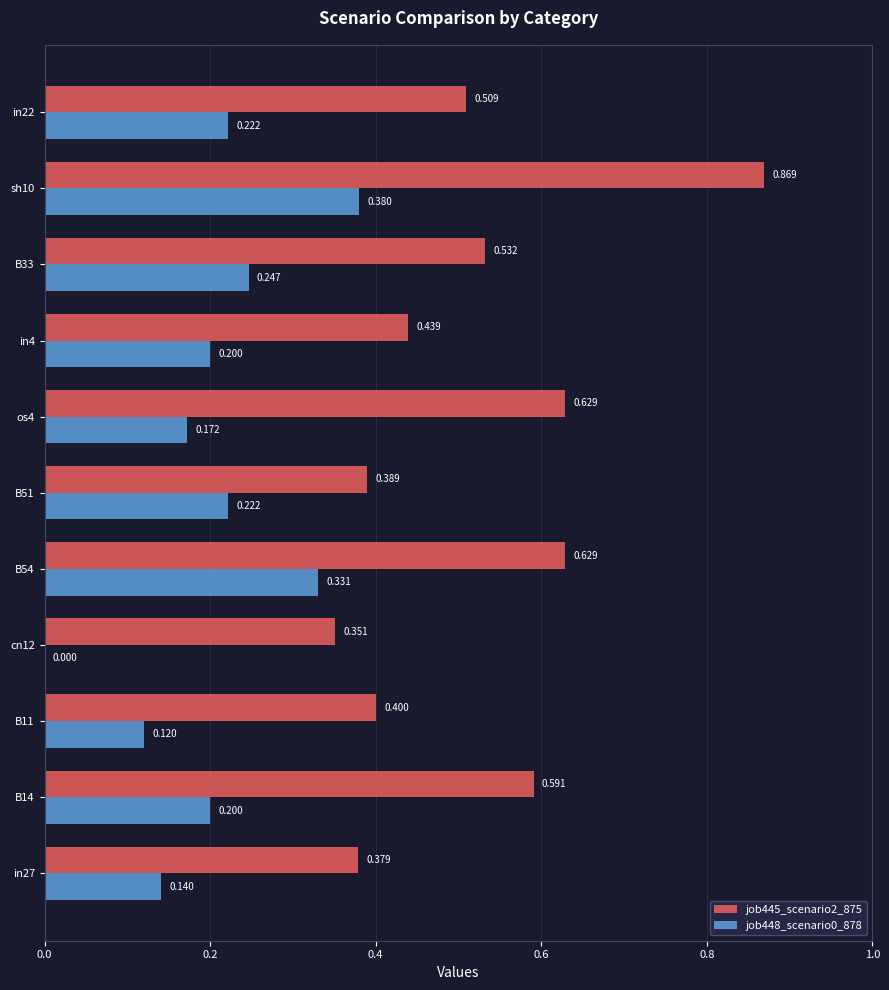

Is the value of job445_scenario2_875 at in22 greater than the value of job448_scenario0_878 at B11?

Yes